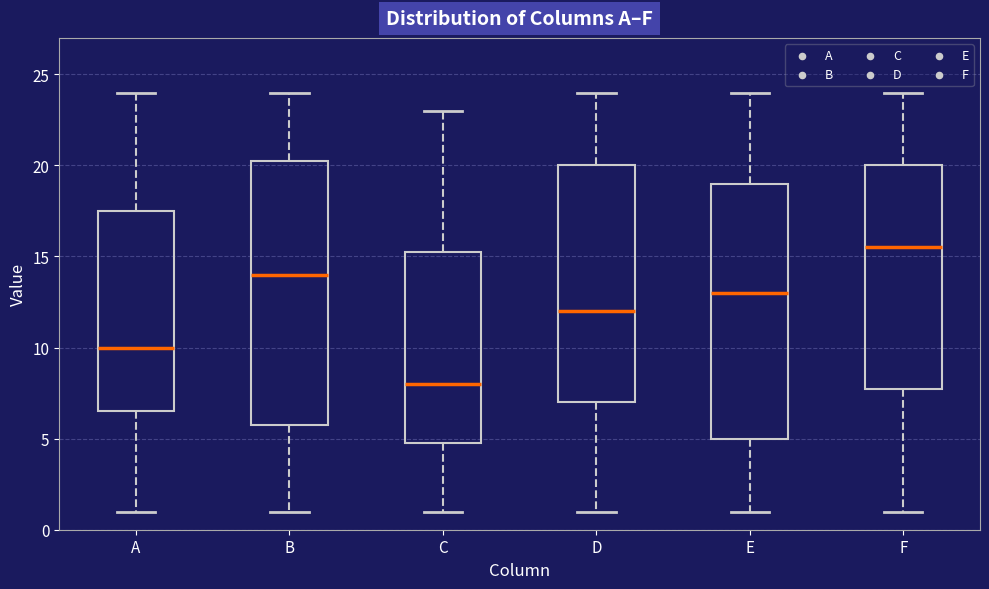

Which box is the tallest, from its lower edge to its upper edge?

B